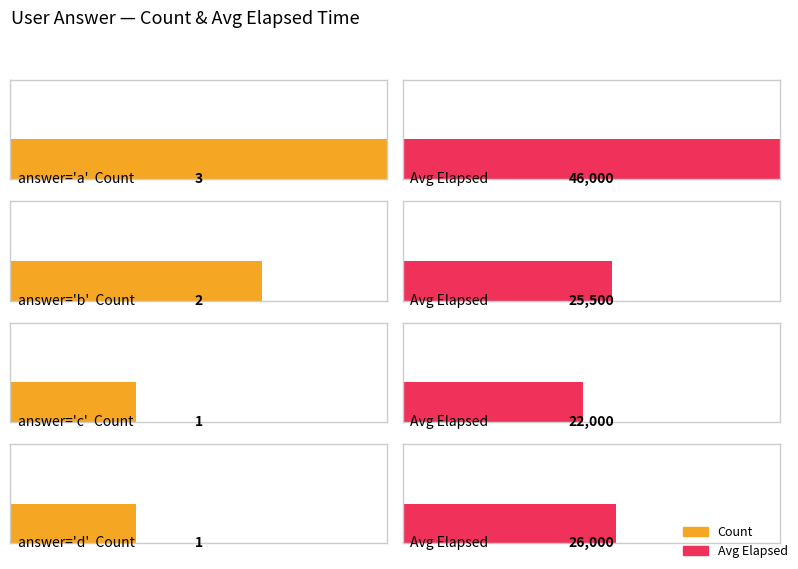

Is it true that avg_elapsed equals 25500 at b?

True